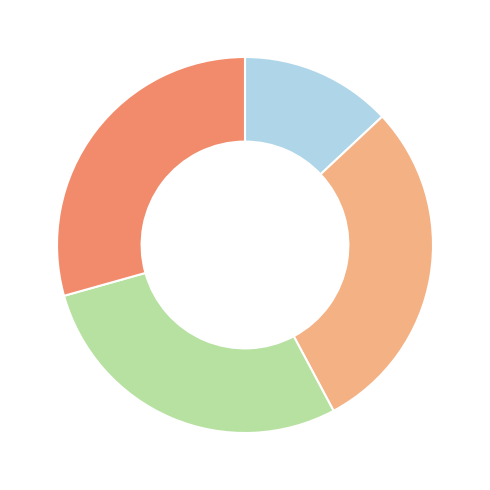

Is there a majority slice in this chart?

No